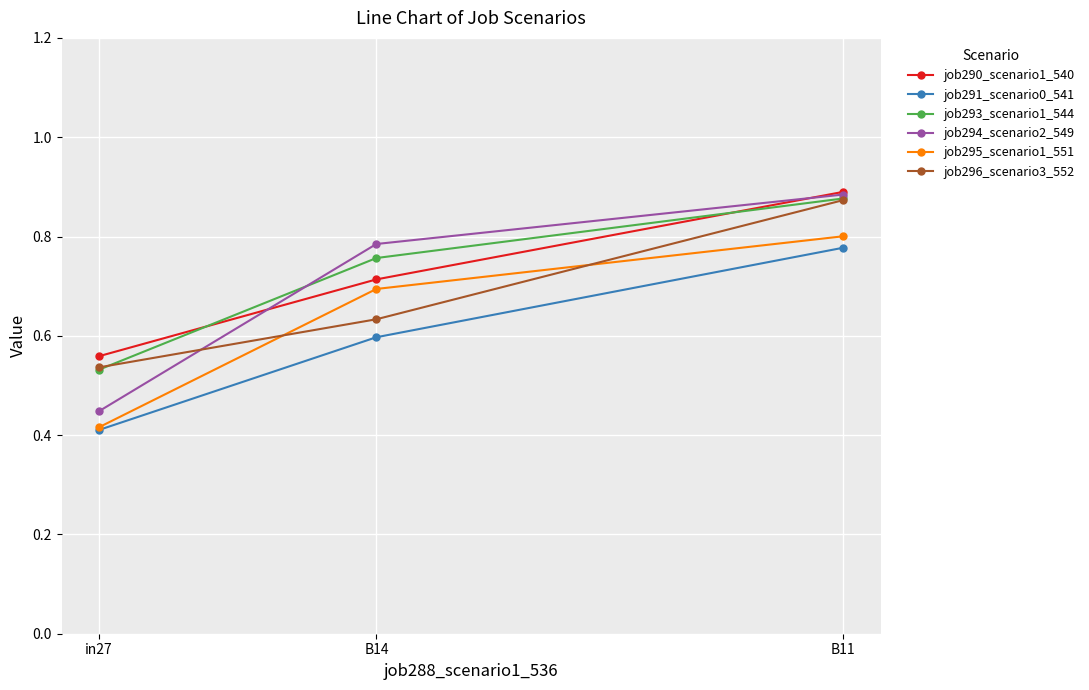

What is the label of the 2nd point from the right?

B14